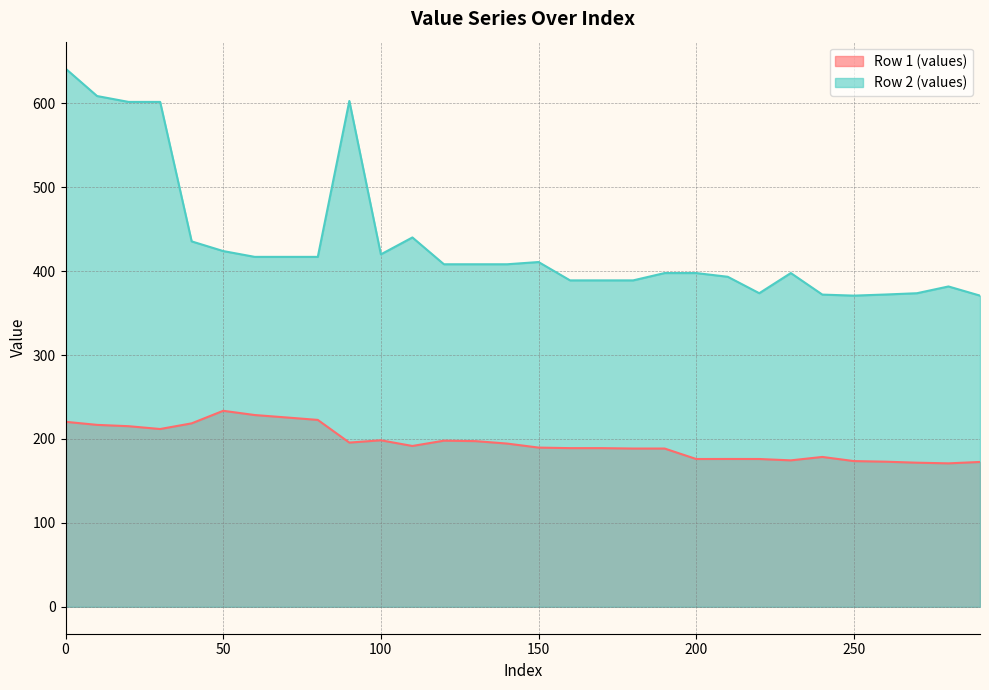

In Row 1 (values), how many points are higher than both neighbors (excluding endpoints)?

5